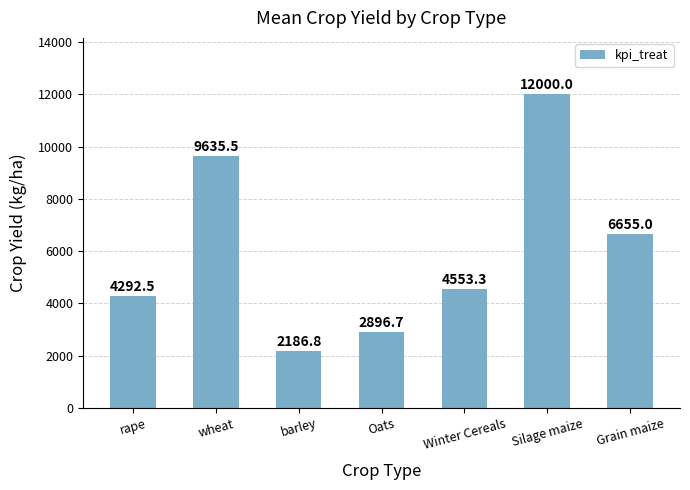

Approximately how many times larger is the value at Winter Cereals compared to wheat?

0.5